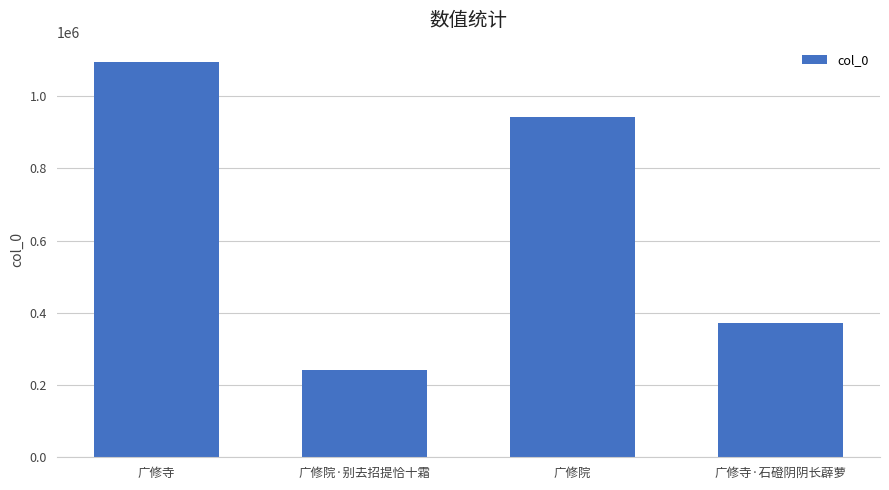

What is the label of the 1st bar from the left?

广修寺